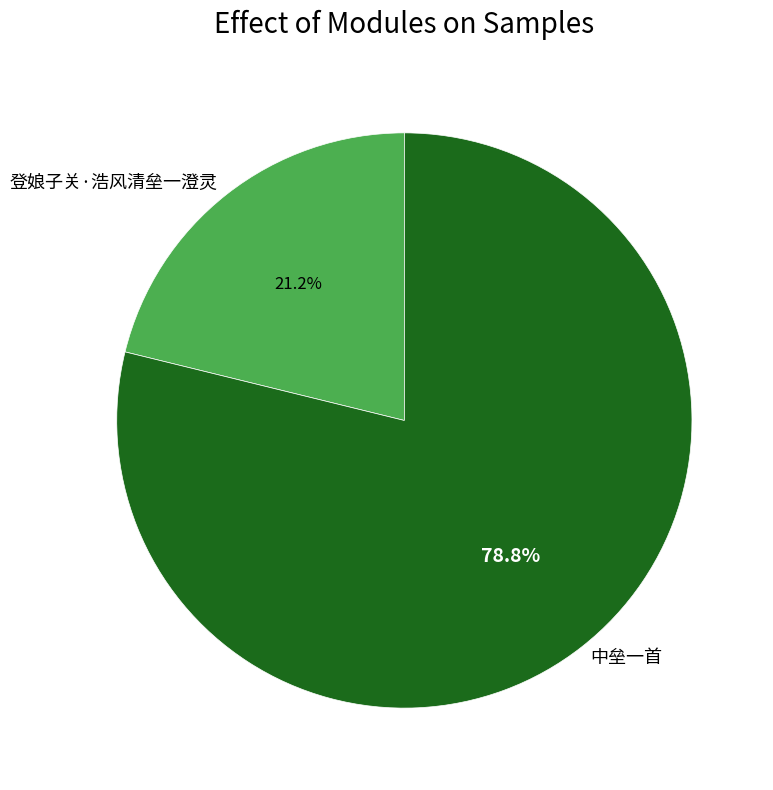

What is the ratio of the value at 中垒一首 to the value at 登娘子关·浩风清垒一澄灵?

3.7